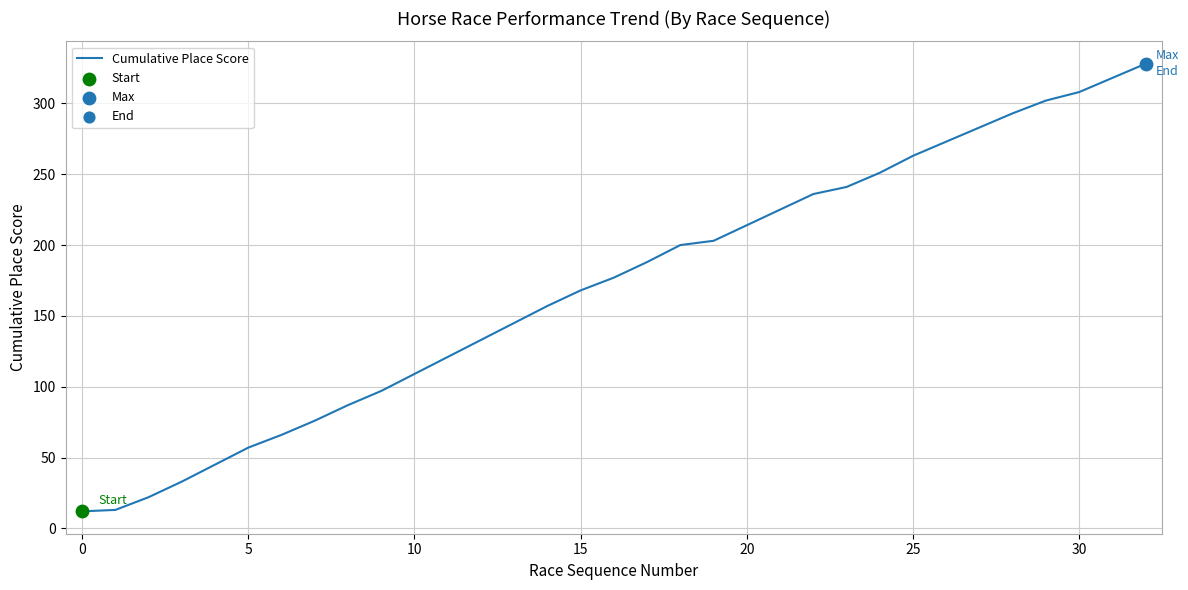

What is the minimum value shown in the chart?

12